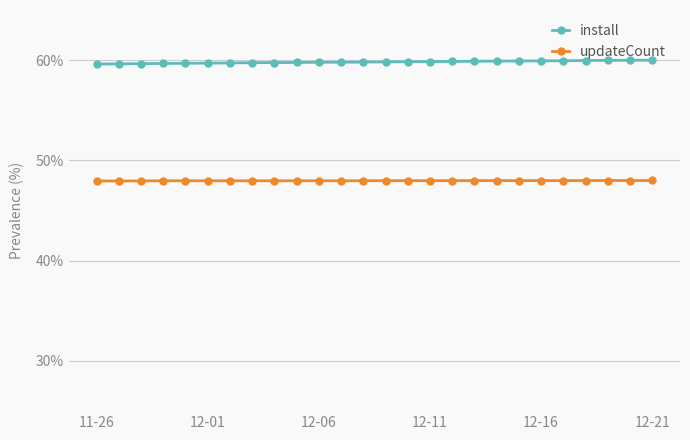

Which series has the largest total across all categories?

install